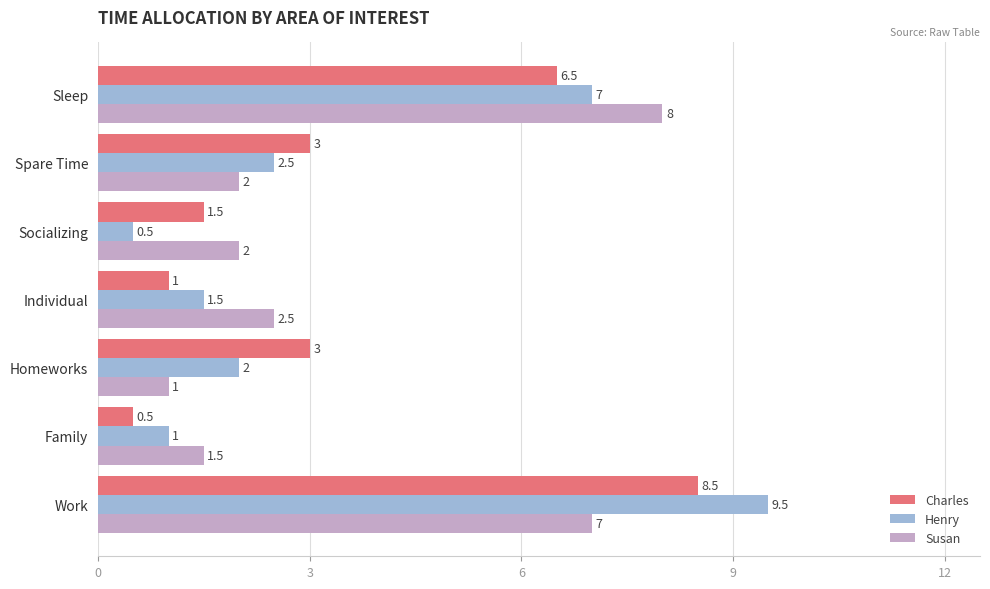

Which series changed the most between Family and Individual?

Susan